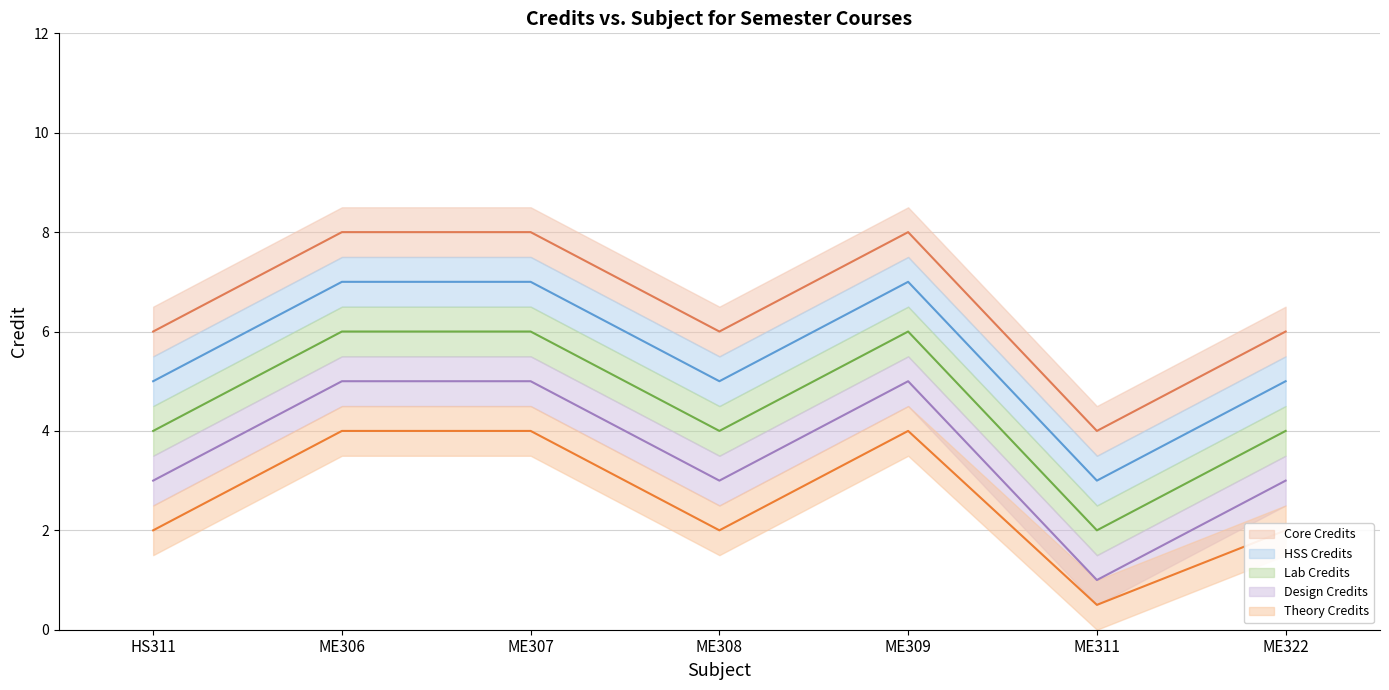

Does the chart display data point markers on the line(s)?

No